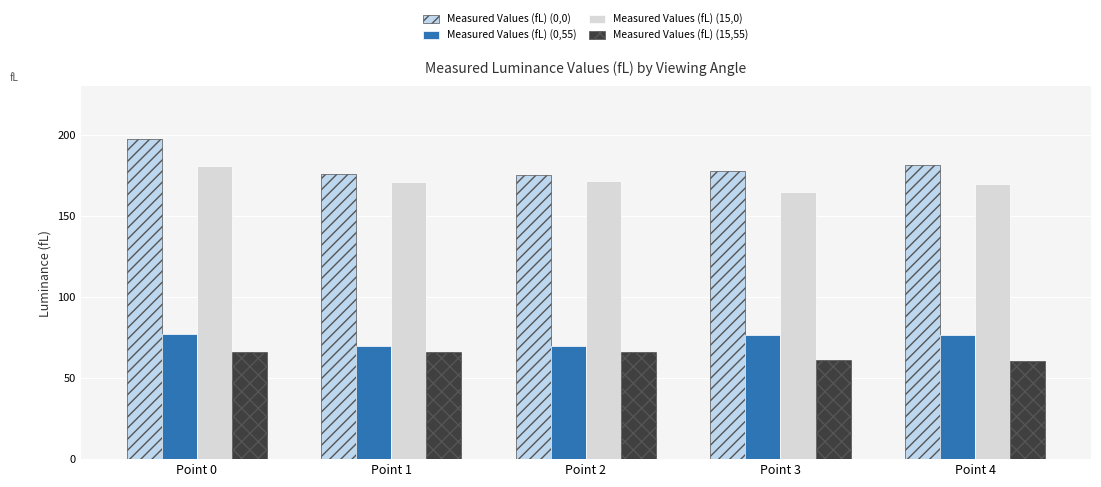

How many values in the Measured Values (fL) (15,55) series are below 65?

2